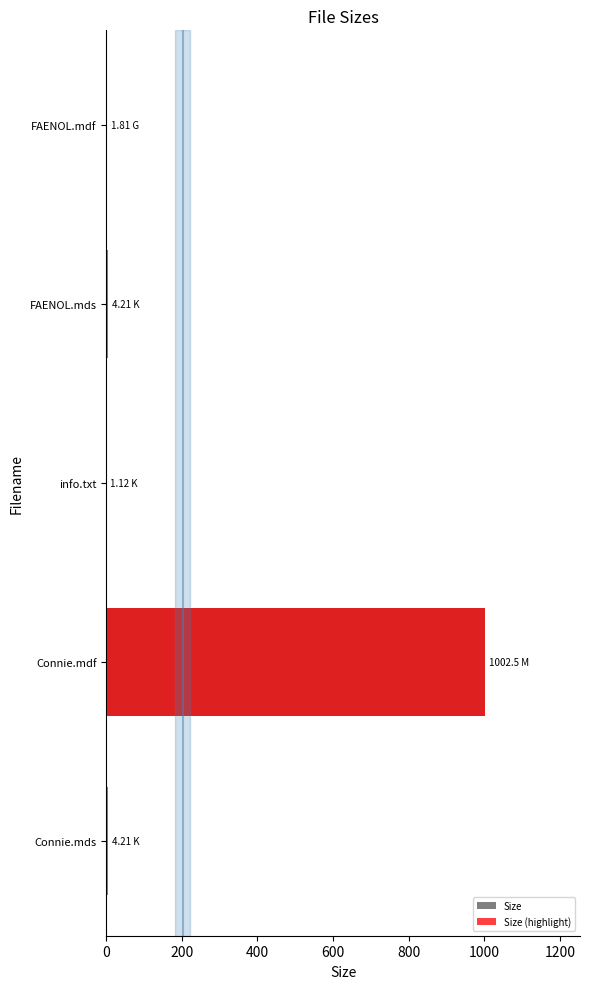

Between FAENOL.mds and FAENOL.mdf, which is larger?

FAENOL.mds